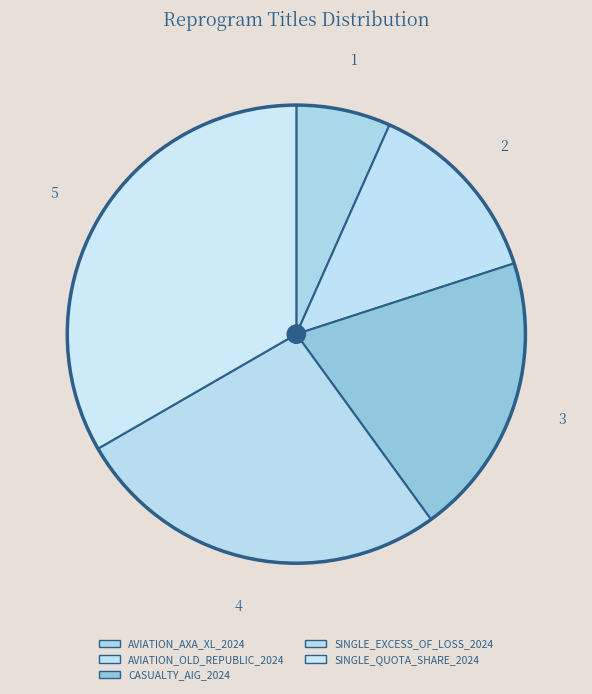

How many segments does this pie chart have?

5